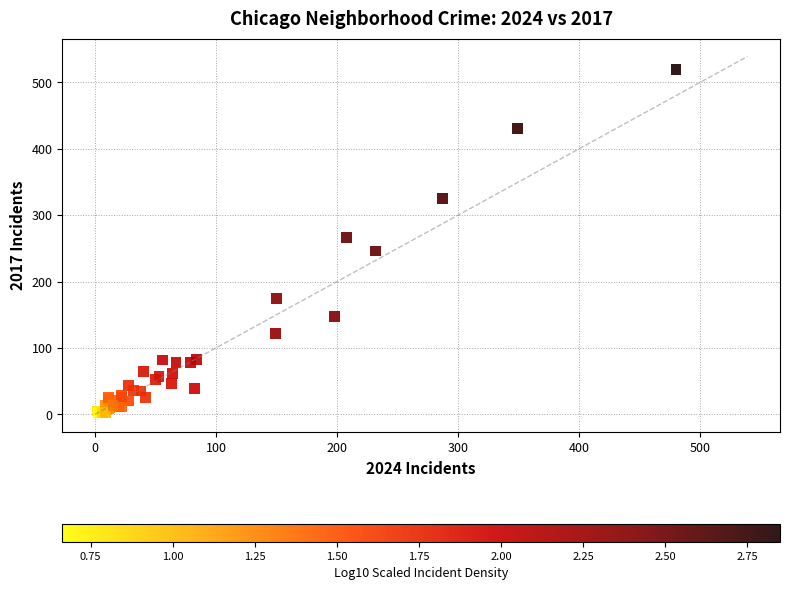

What Y value in the scatter plot is closest to 260?

266